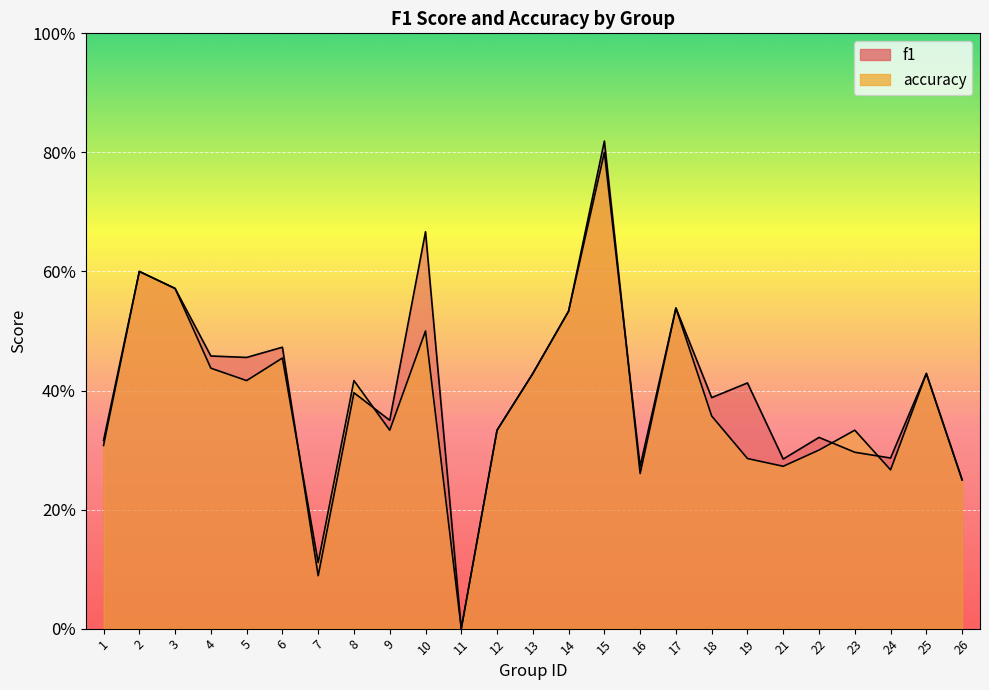

Which series changed the most between 3 and 17?

f1